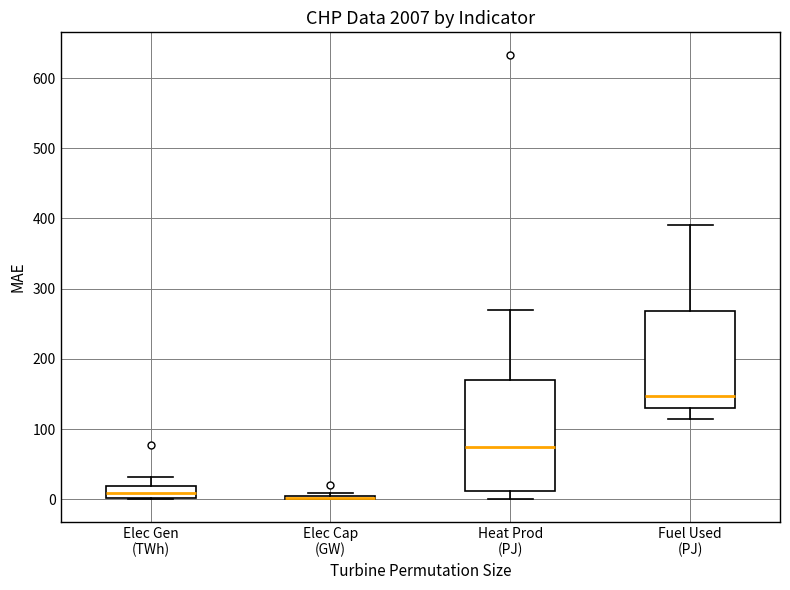

Comparing the boxes themselves (not the whiskers), which one is the tallest?

Heat Prod (PJ)